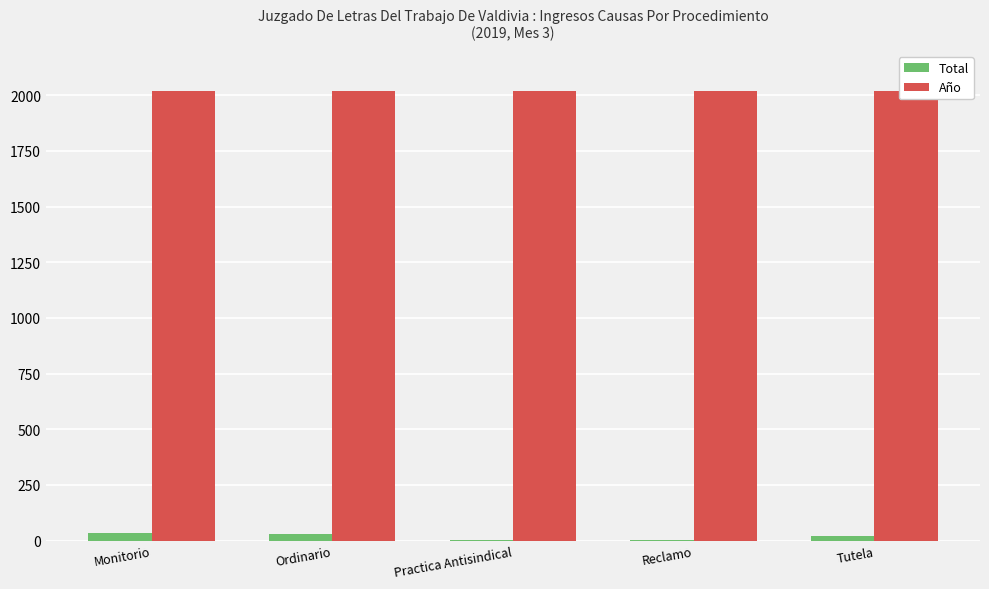

List the series in order of their peak value, highest first.

Año, Total